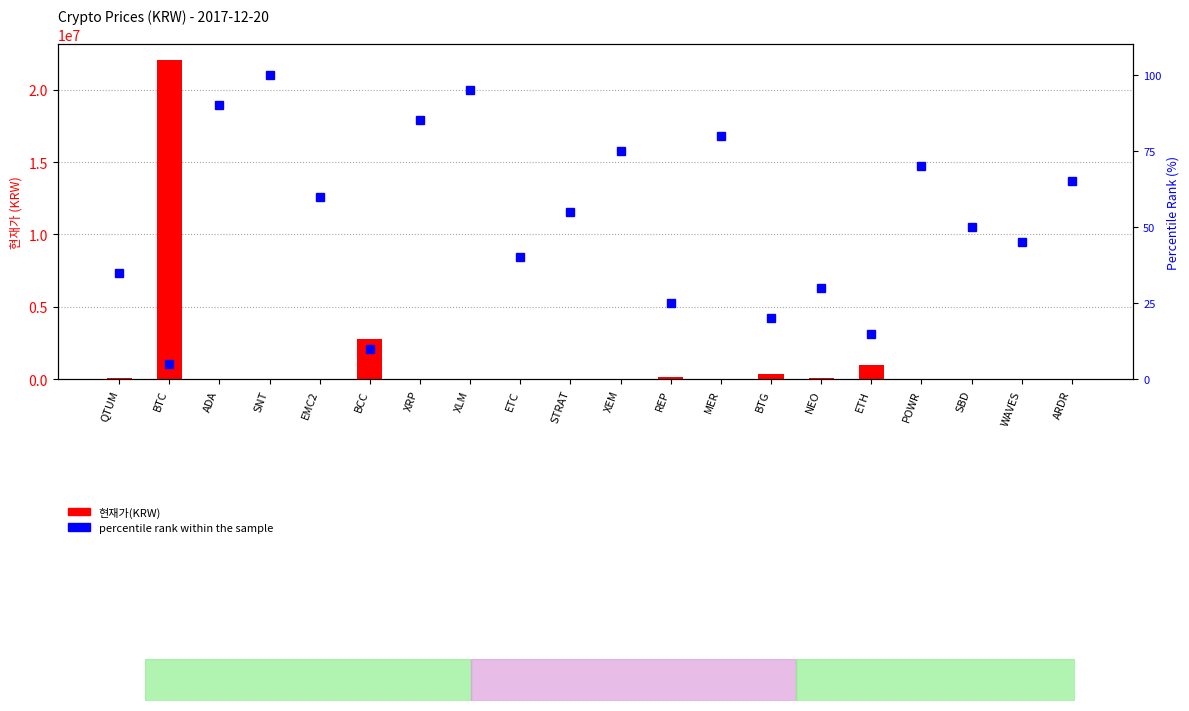

Rank the series at STRAT from lowest to highest value.

percentile rank within the sample, 현재가(KRW)